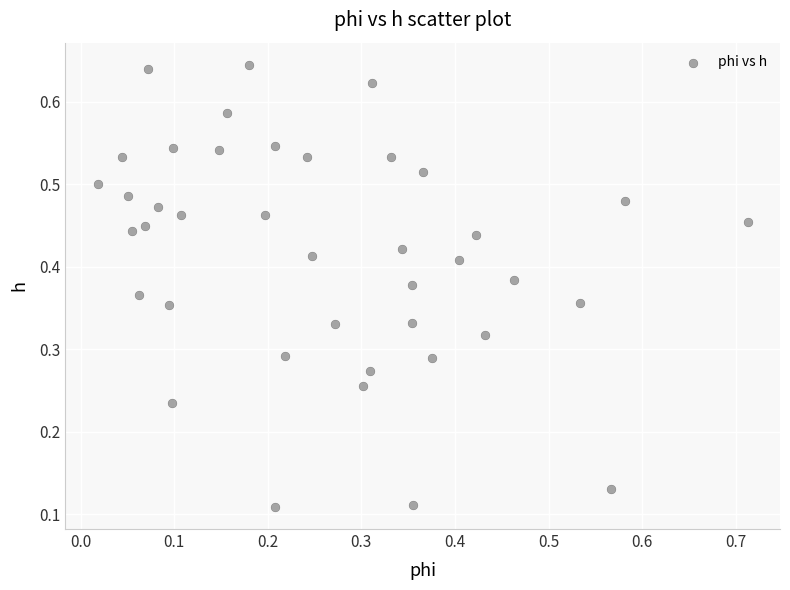

What is the range of X values (max minus min)?

0.7